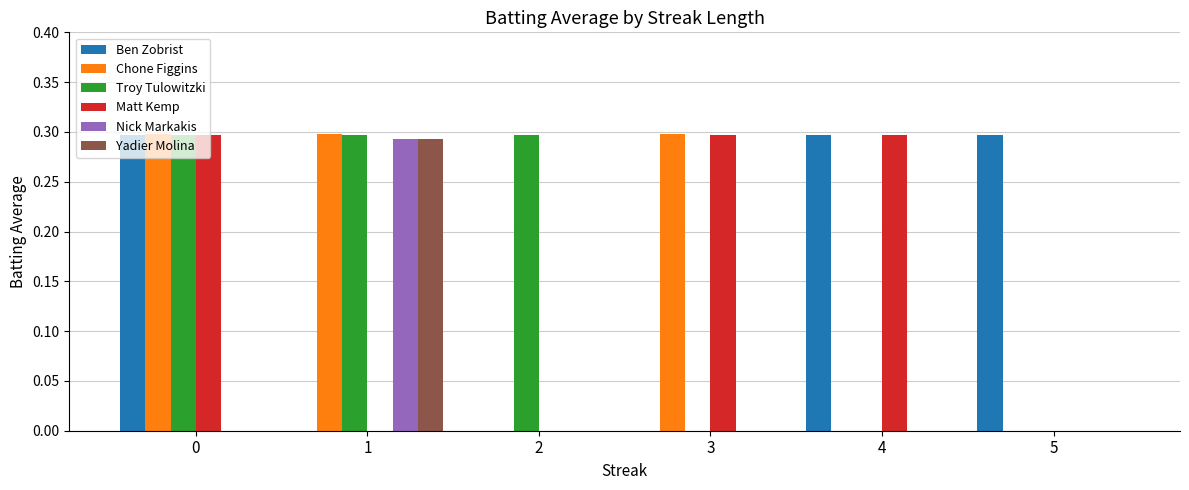

What is the sum of all Chone Figgins values?

0.9